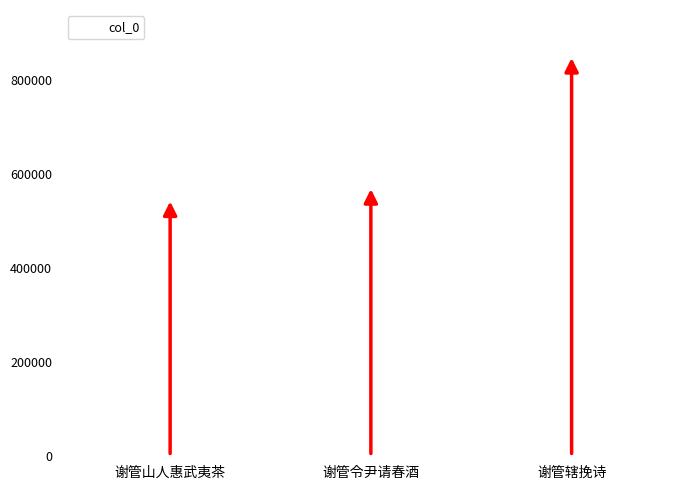

Reading left to right, transcribe all the data shown in this chart.

548420	574739	853806